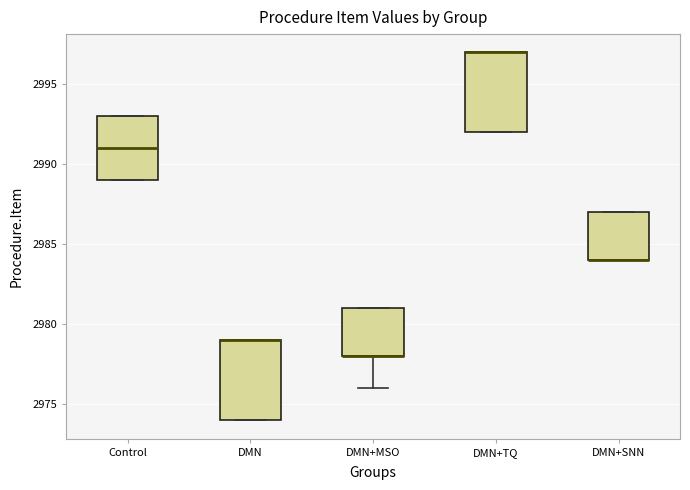

Reading left to right, read every box against the y-axis: the position of its median line, the range the box covers, and the ends of its whiskers. The values are not printed on the chart, so give them approximately, as read against the axis.

Control: median 2991, box 2989 to 2993, whiskers 2989 to 2993
DMN: median 2979 (drawn on the box's upper edge), box 2974 to 2979, whiskers 2974 to 2979
DMN+MSO: median 2978 (drawn on the box's lower edge), box 2978 to 2981, whiskers 2976 to 2981
DMN+TQ: median 2997 (drawn on the box's upper edge), box 2992 to 2997, whiskers 2992 to 2997
DMN+SNN: median 2984 (drawn on the box's lower edge), box 2984 to 2987, whiskers 2984 to 2987